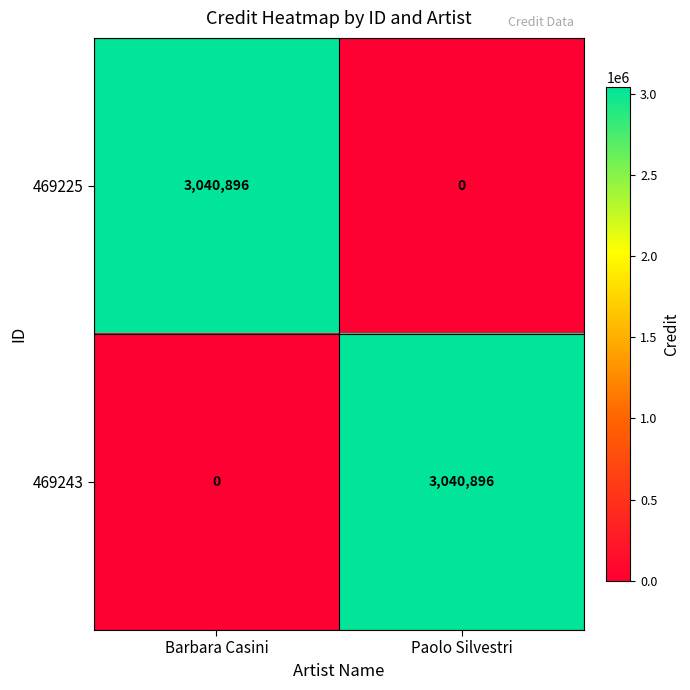

At which label is 469243 closest to 1520448?

Barbara Casini